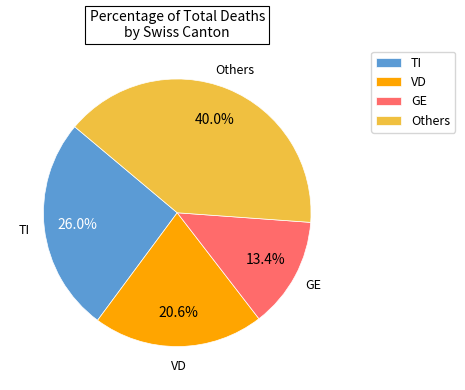

Which slice is the smallest?

GE